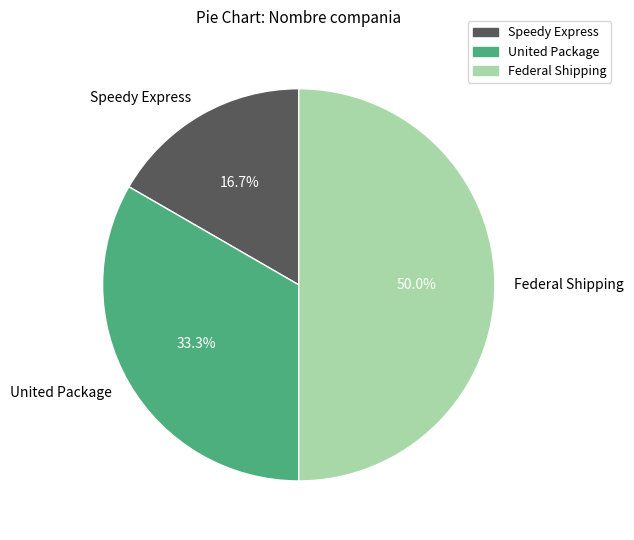

The Speedy Express slice represents 17% of the pie. True or false?

True